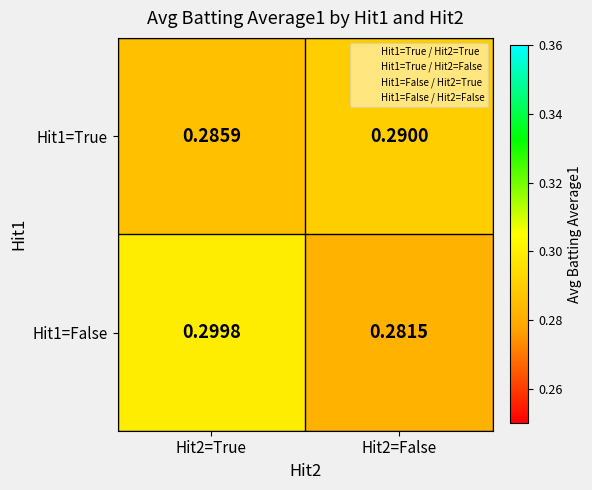

Is the value of Hit1=False at Hit2=False greater than the value of Hit1=True at Hit2=True?

No